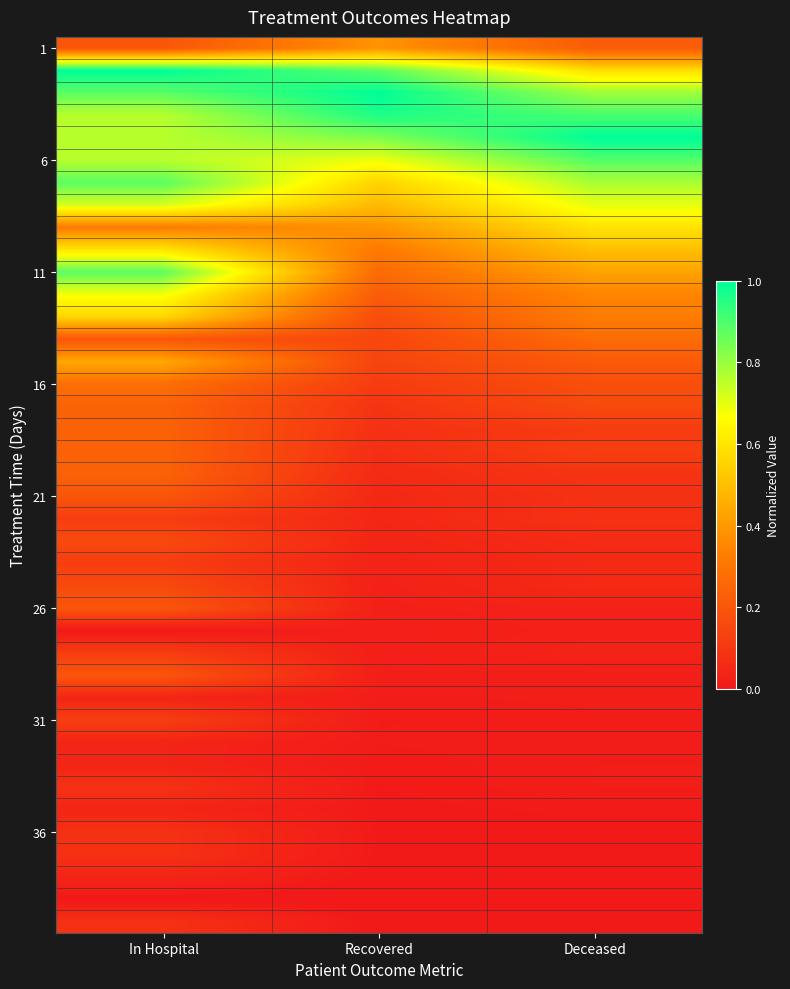

How many distinct data groups are displayed?

40